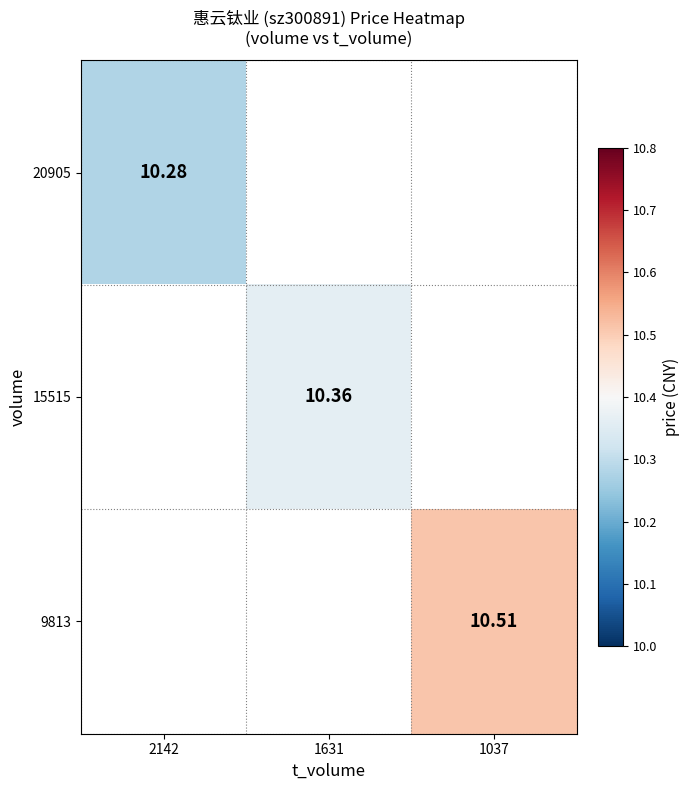

Rank the series by their average value, from lowest to highest.

20905, 15515, 9813